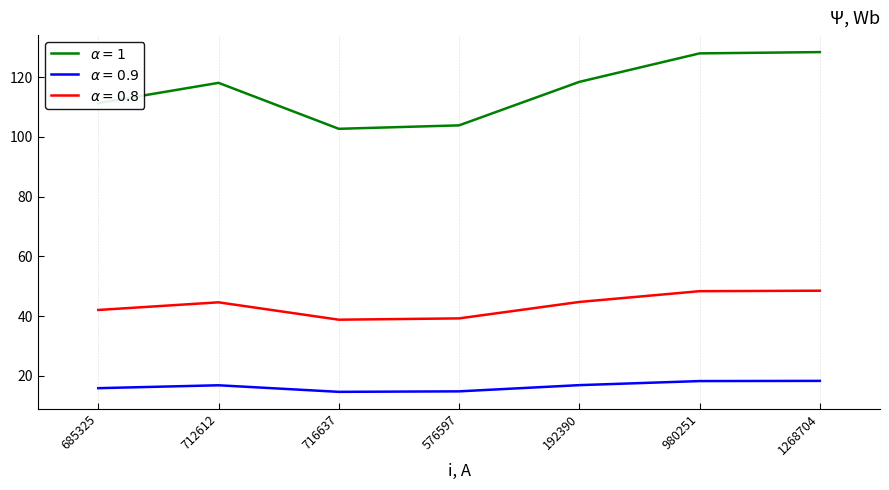

What is the total value across all series at 712612?

179.6